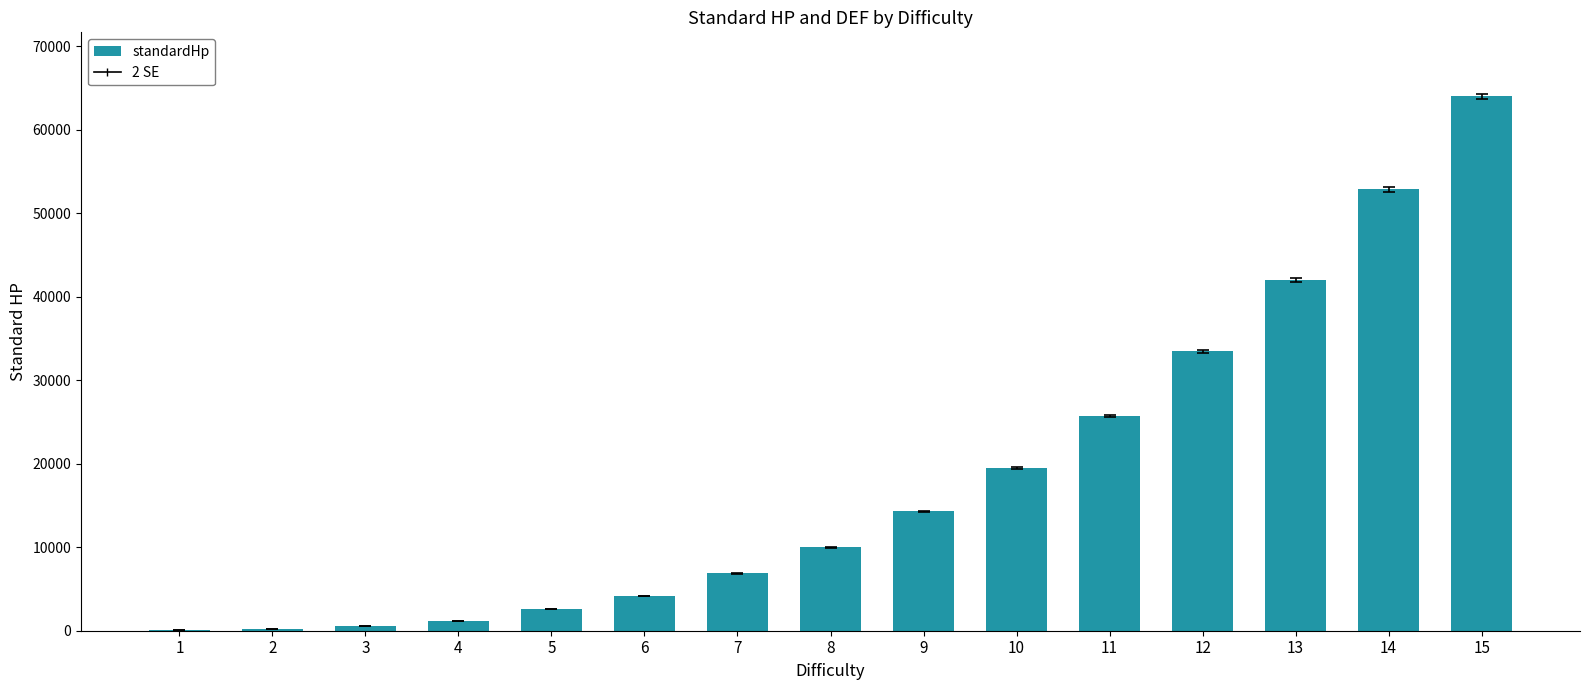

Approximately how many times larger is the value at 12 compared to 4?

29.7